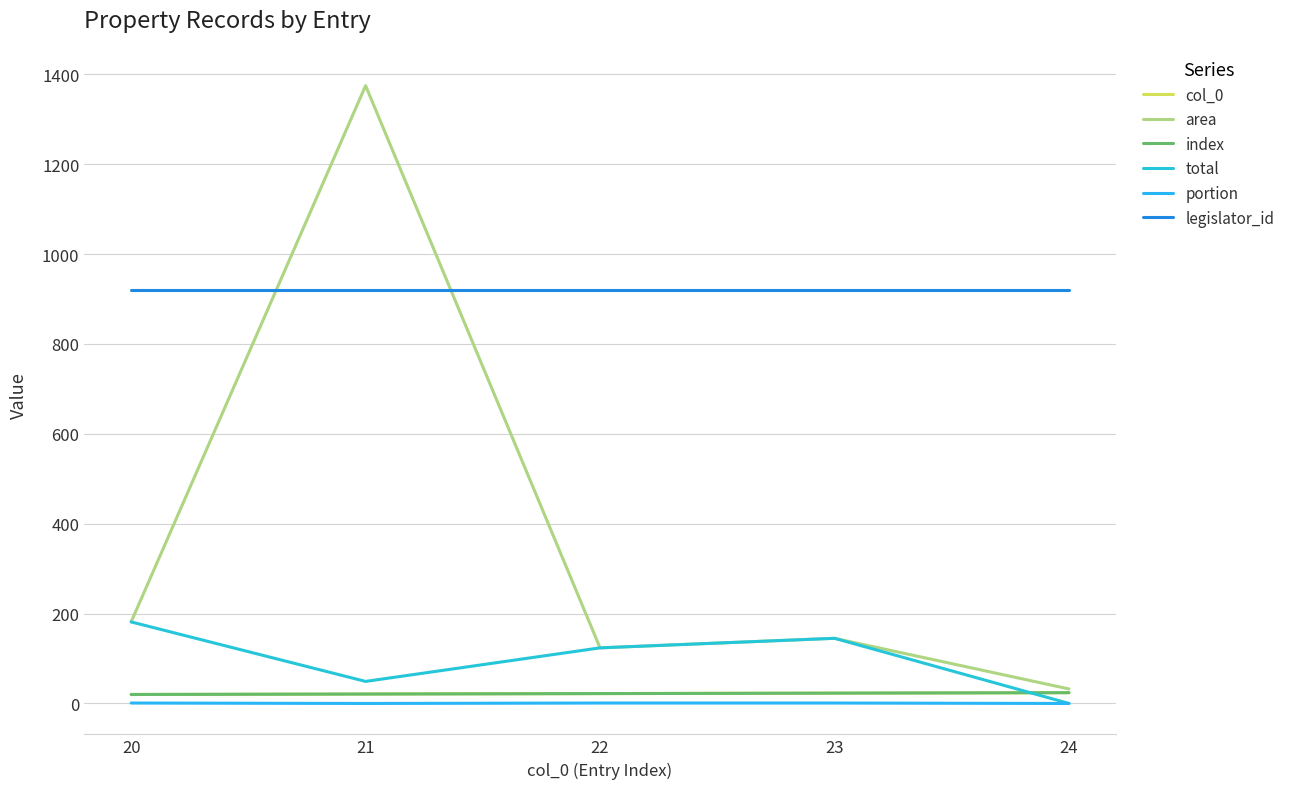

Does the chart have visible grid lines?

Yes